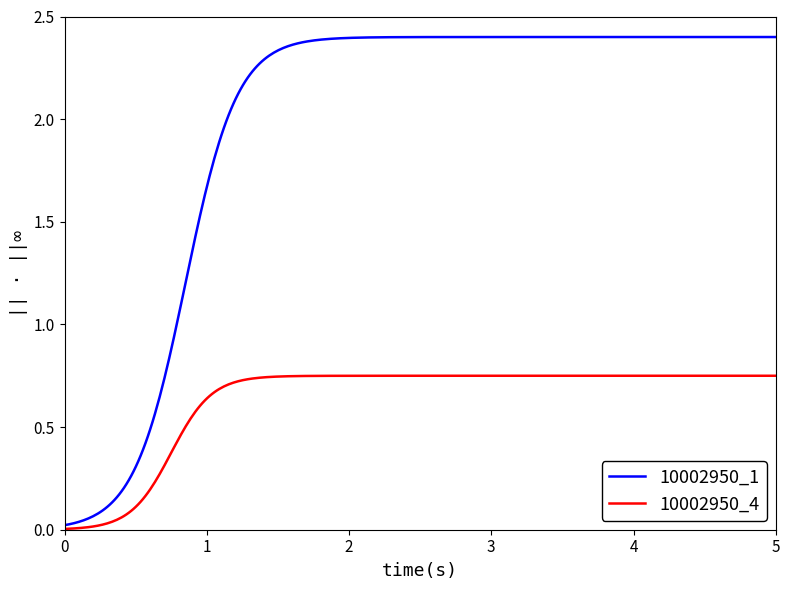

Which series has the largest total across all categories?

10002950_1